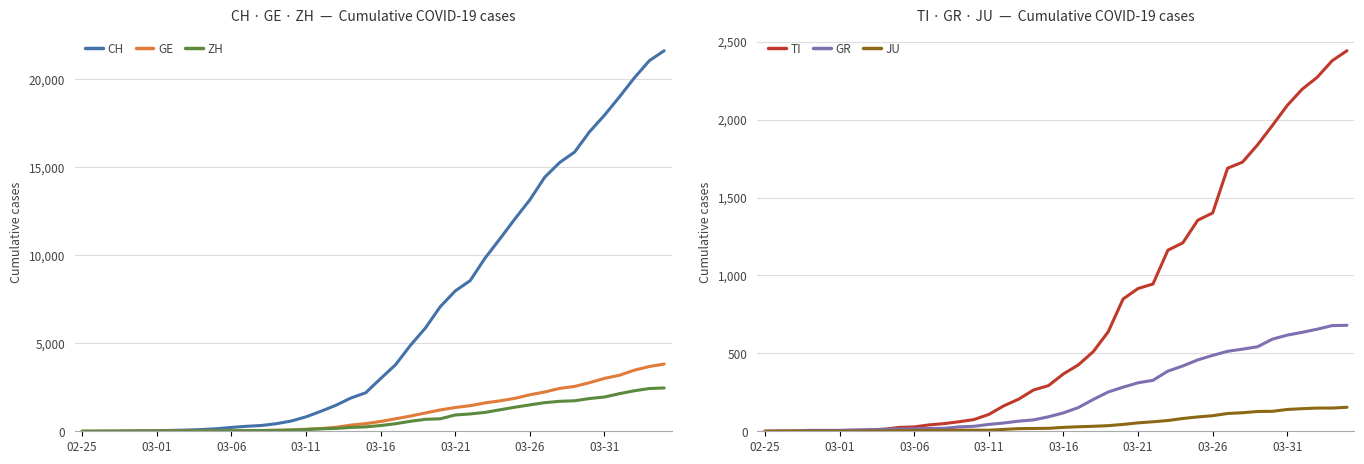

Rank the series at 32 from highest to lowest value.

CH, GE, TI, ZH, GR, JU